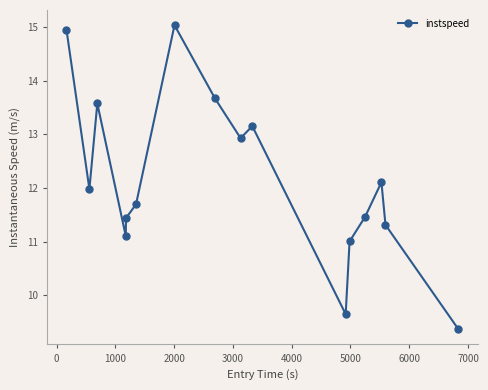

What is the difference between the maximum and second lowest values?

5.4